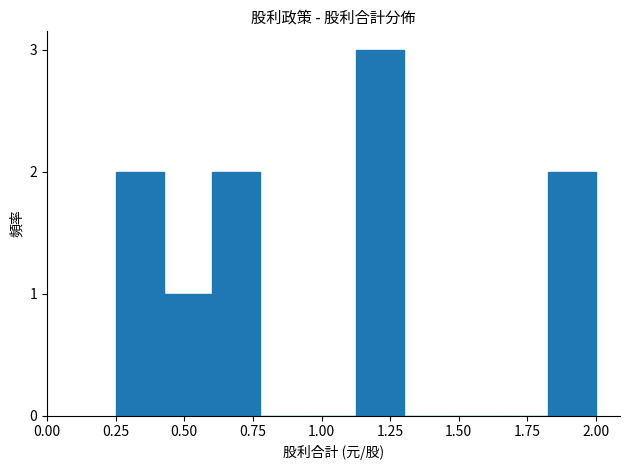

Around what value on the x-axis is the tallest bar? Give the approximate position of its centre, as read against the axis.

1.20